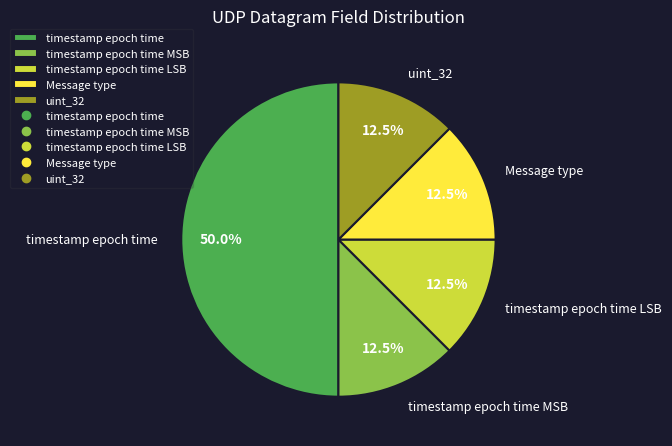

What is the largest slice in the pie chart?

timestamp epoch time